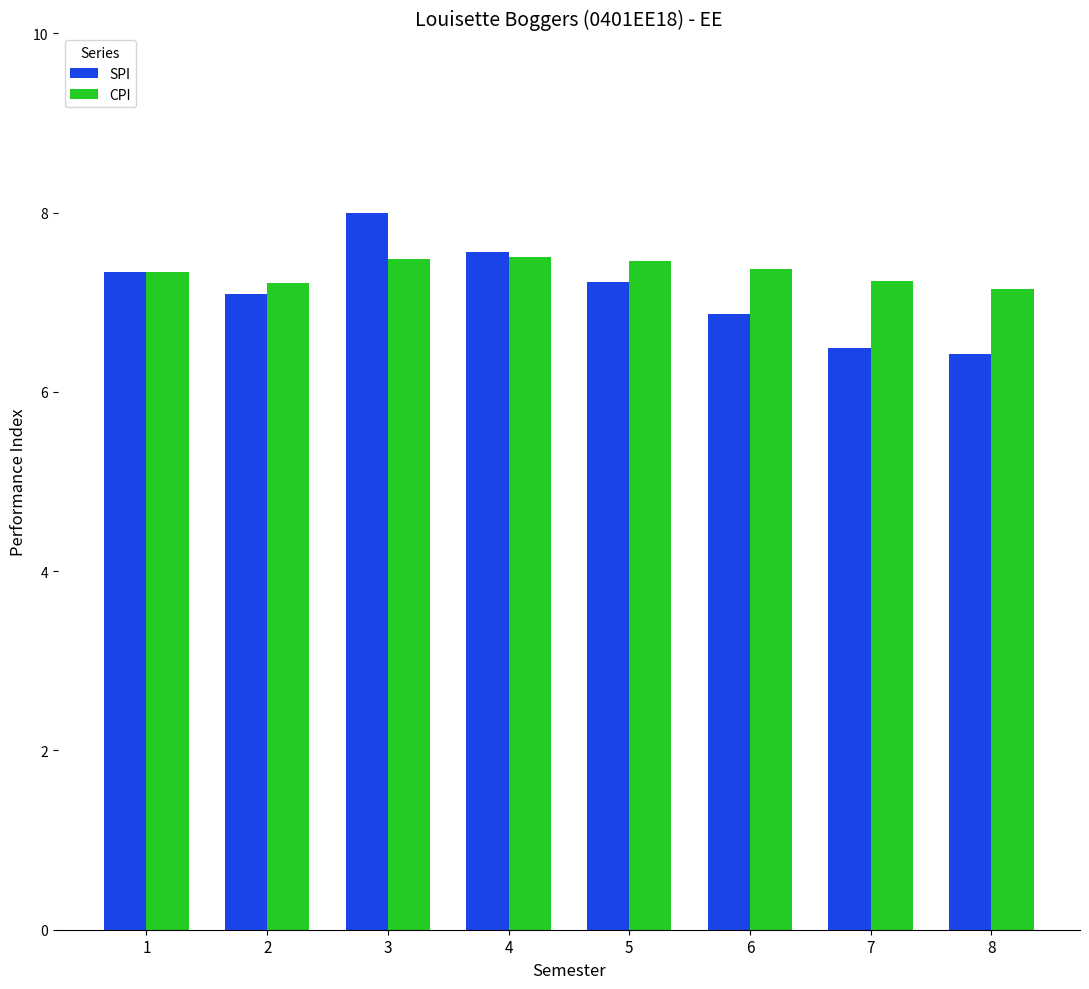

How many distinct data groups are displayed?

2